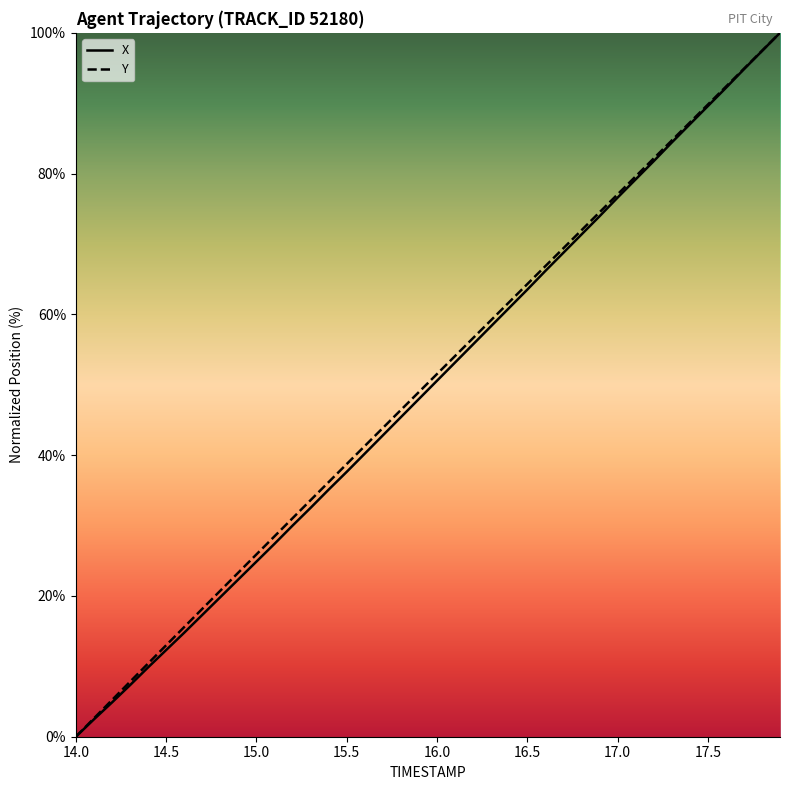

True or false: X has more than 2 points higher than both neighbors.

False